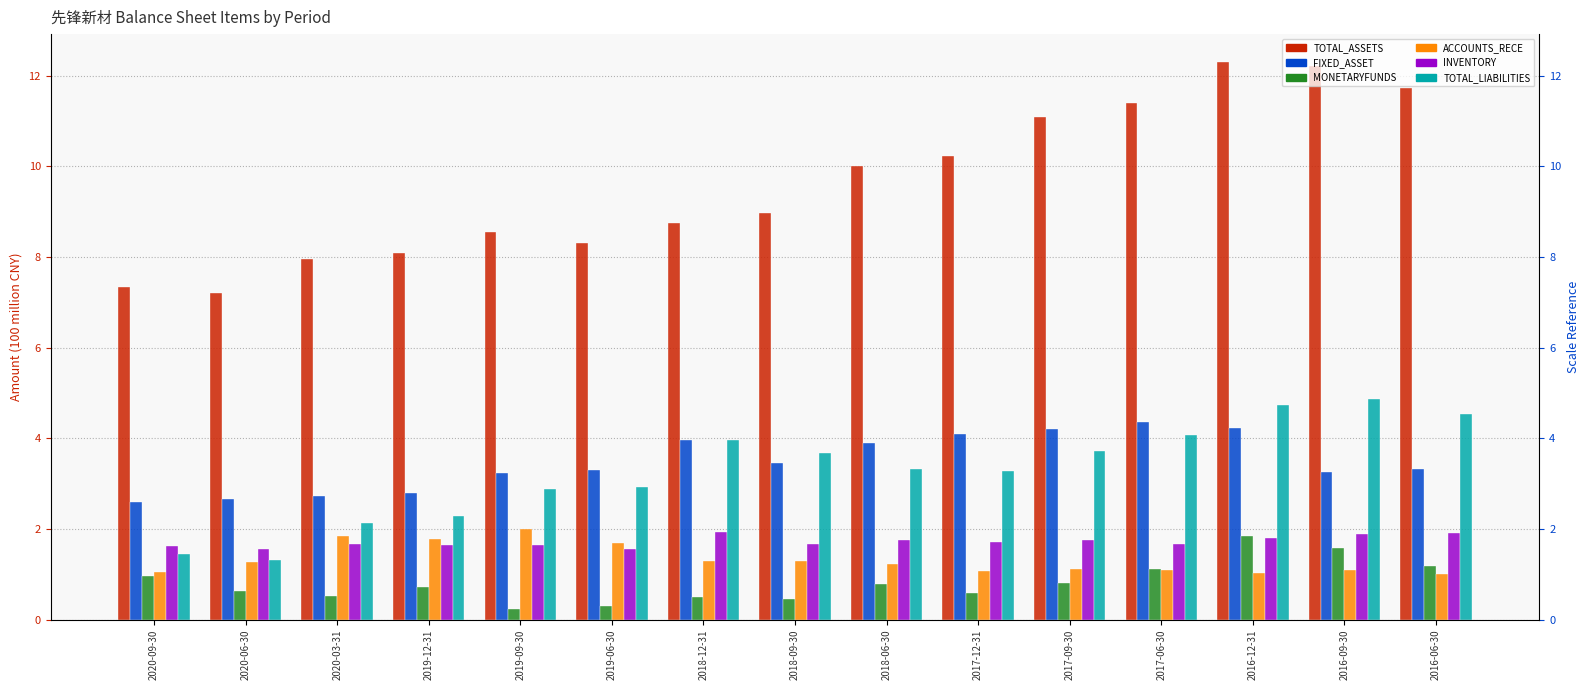

Which series has the widest spread of values?

TOTAL_ASSETS